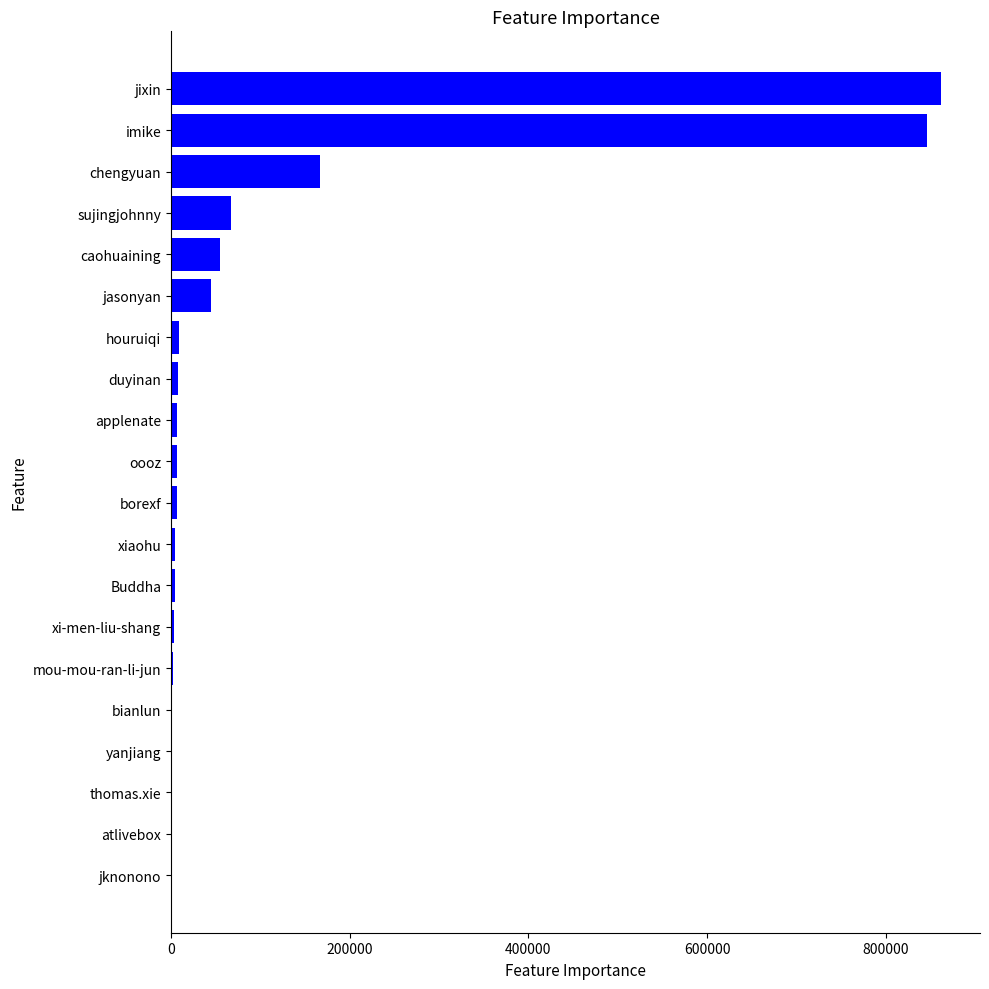

Where is the data nearest to the value 431157?

chengyuan